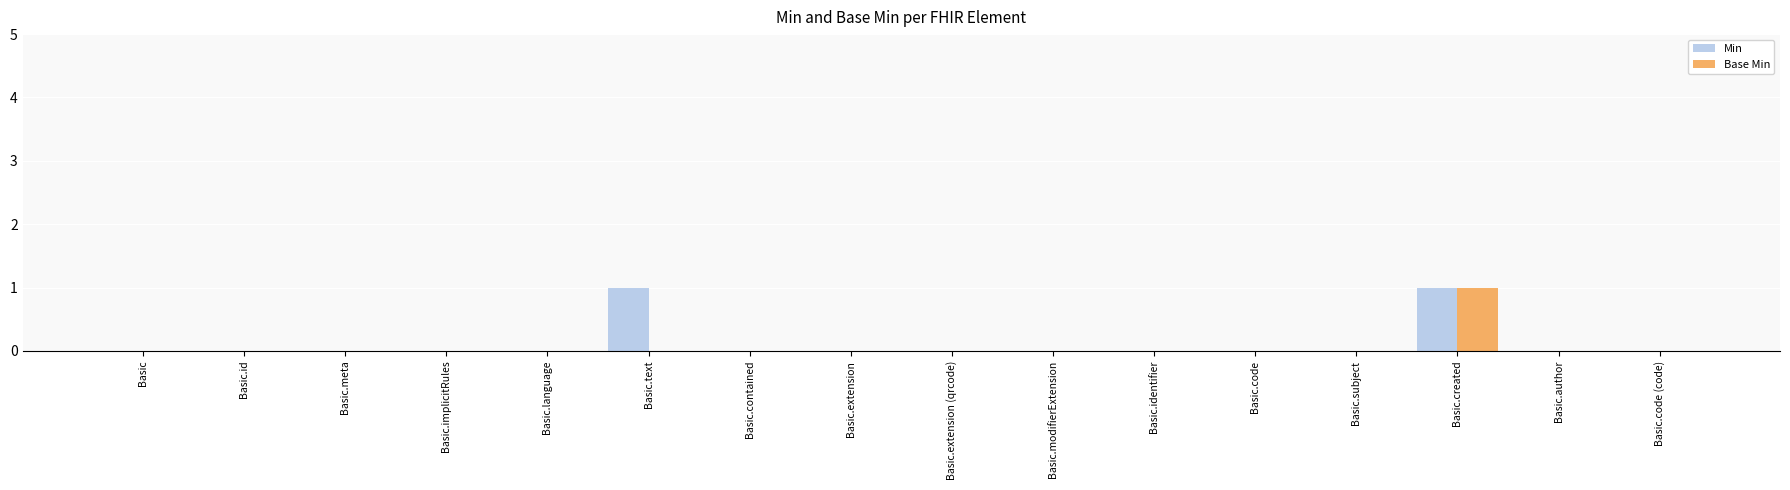

Is it true that Base Min equals -1 at Basic.code?

False